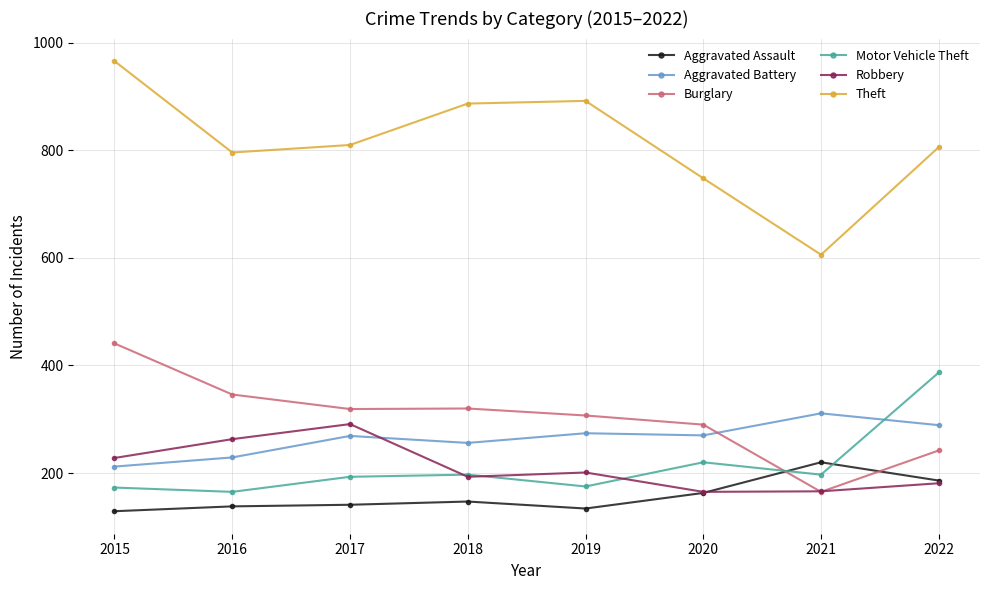

What is the lowest value of the Motor Vehicle Theft series?

165